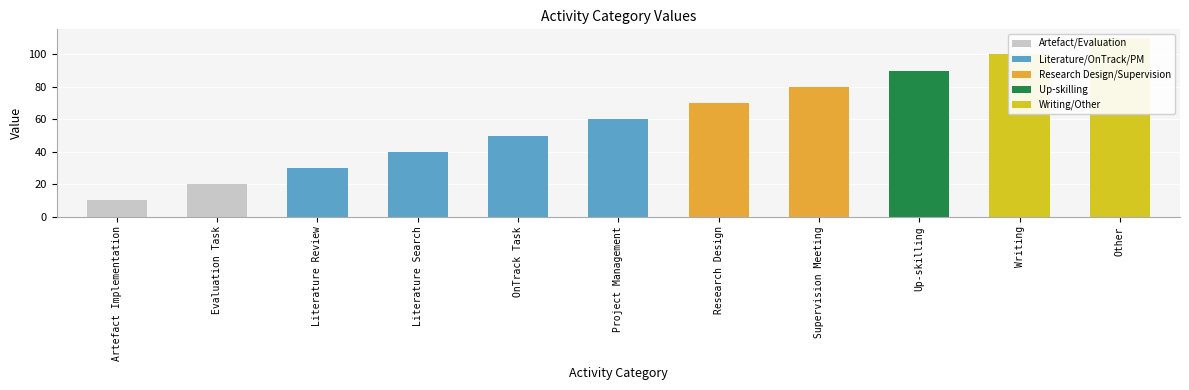

What is the ratio of the value at Up-skilling to the value at Project Management?

1.5